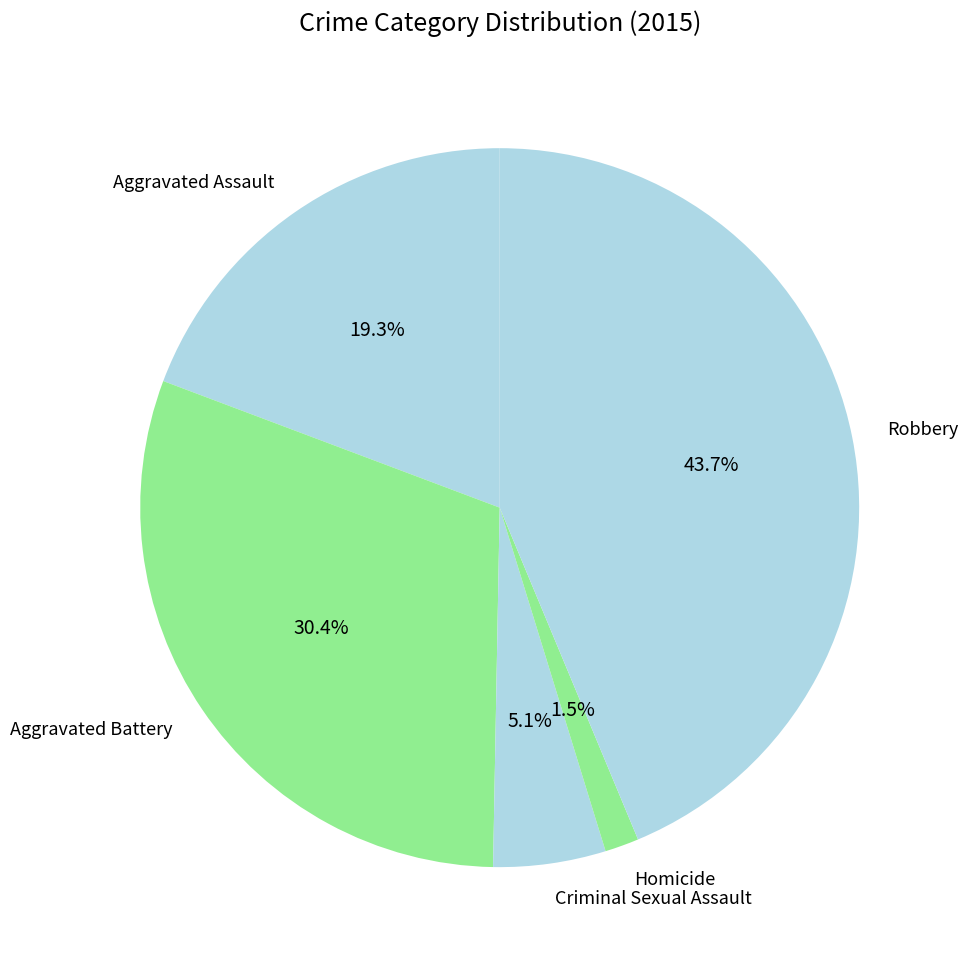

How much of the chart is everything except Homicide?

98.5%